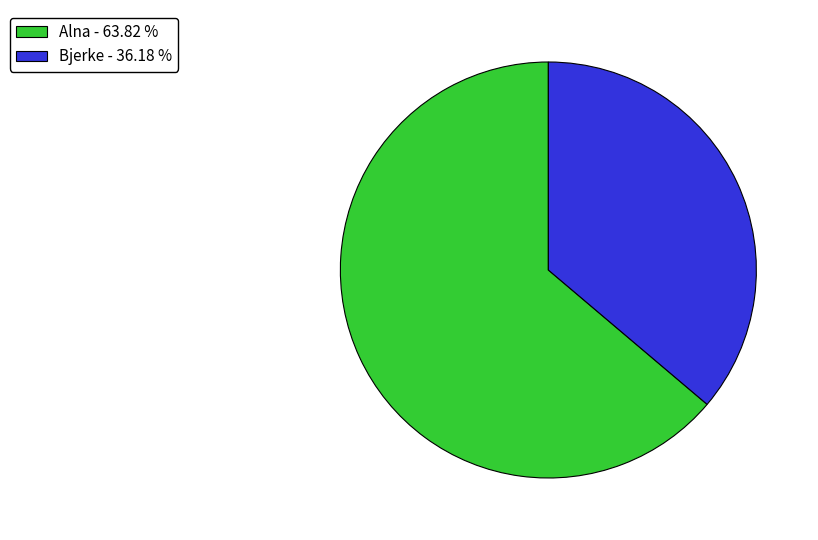

Combined, do Alna - 63.82 % and Bjerke - 36.18 % account for over 50%?

Yes